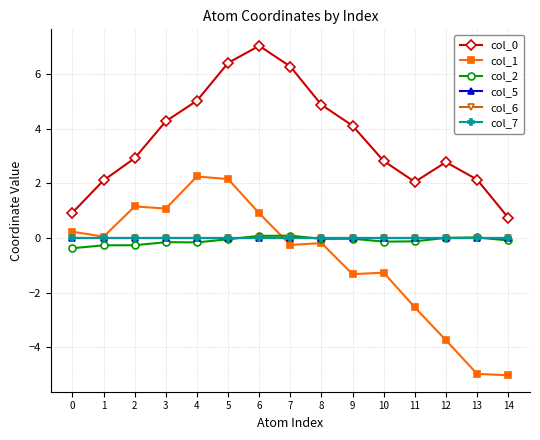

Which series has the largest total across all categories?

col_0